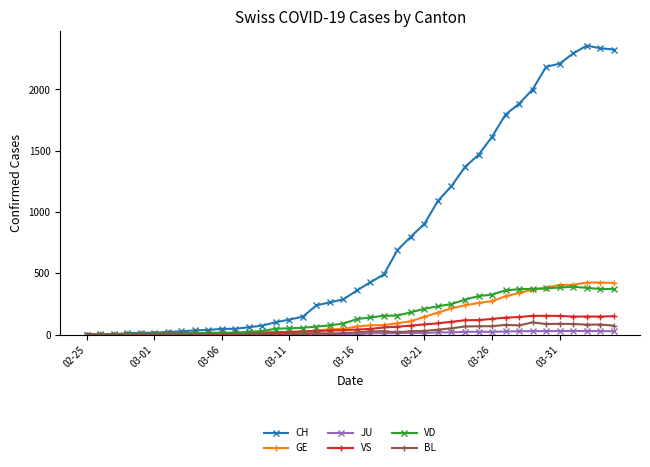

True or false: CH has more than 0 interior local peaks.

True